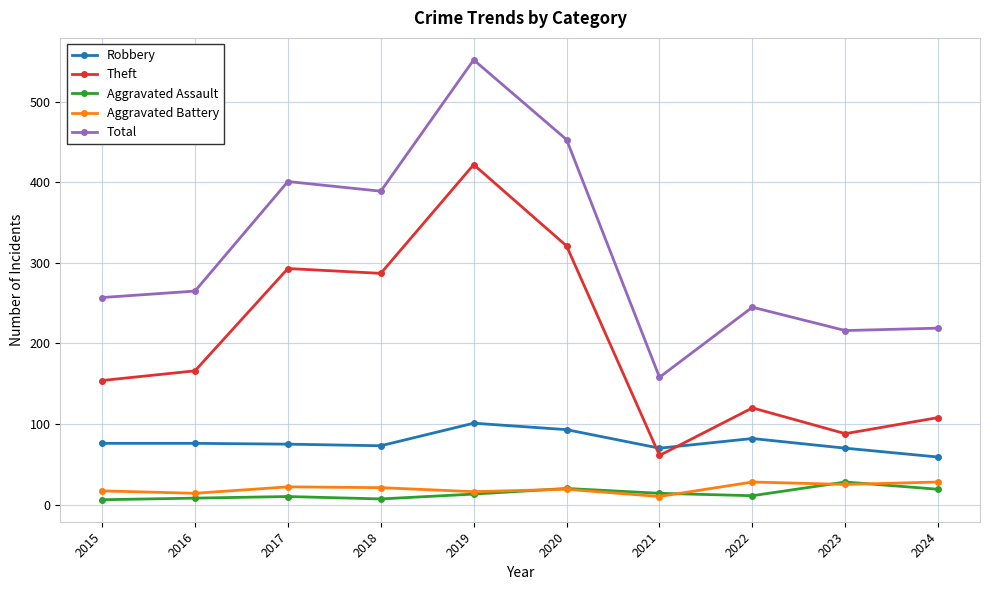

At which label is Total closest to 355?

2018